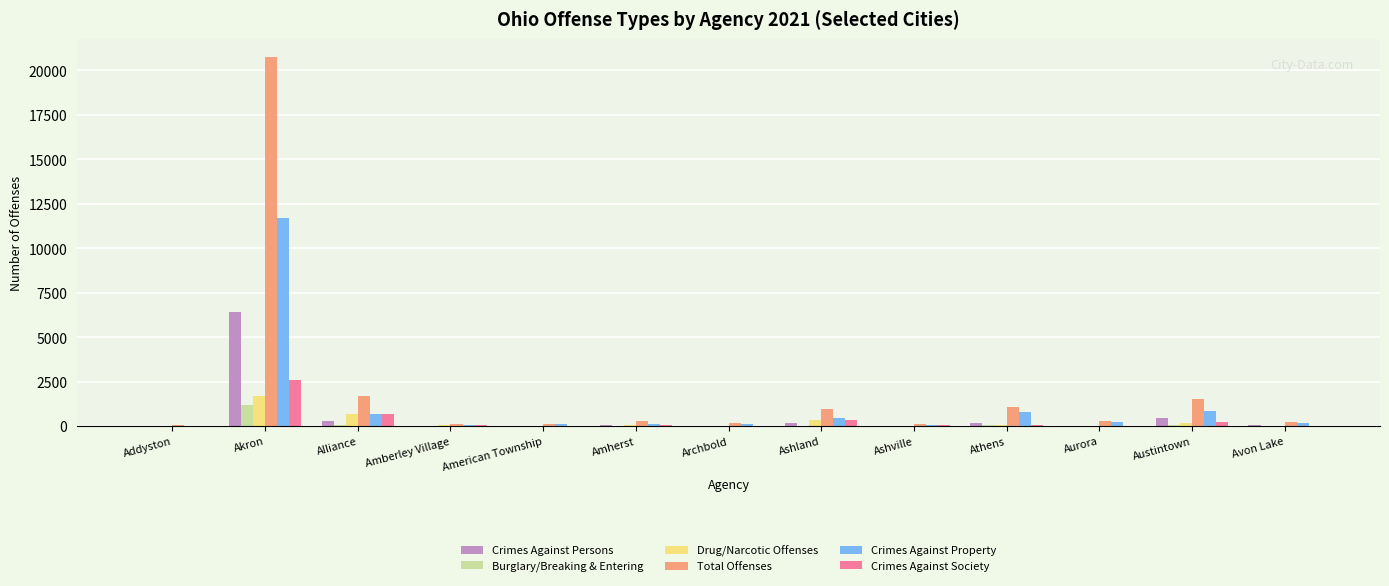

Which category has the highest value across all series?

Akron